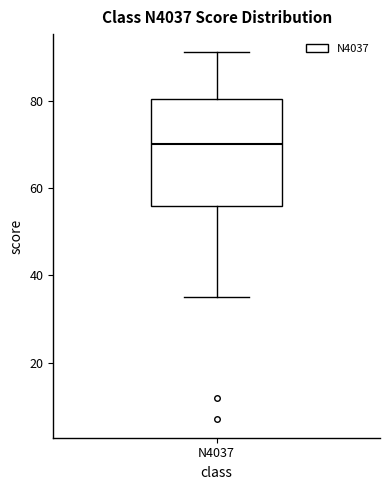

Transcribe this box plot: give where the median line is, the range the box spans, and where the two whiskers end, as read against the y-axis. The values are not printed on the chart, so give them approximately, as read against the axis.

median 70, box 56 to 80, whiskers 36 to 92